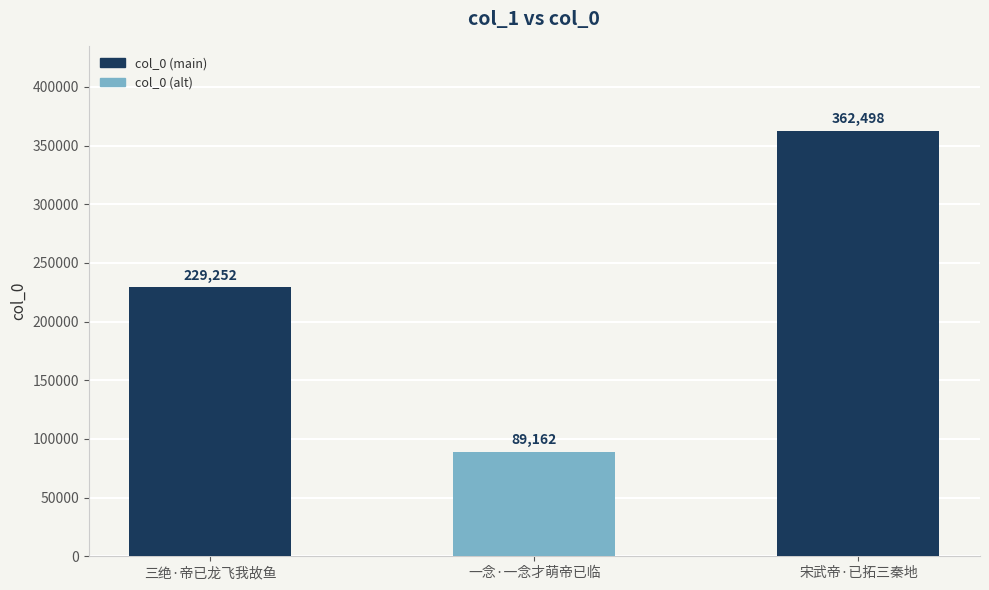

What is the sum of the values at 三绝·帝已龙飞我故鱼 and 一念·一念才萌帝已临?

318414